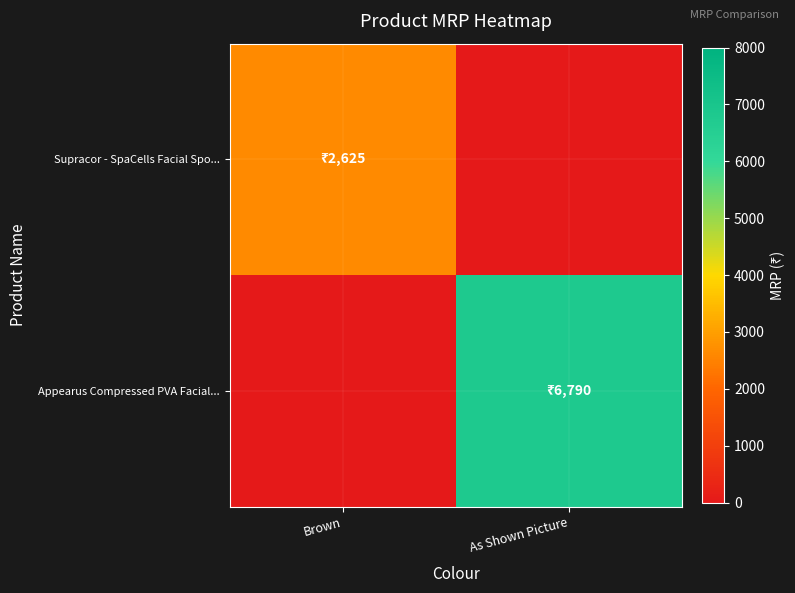

Rank the series by their maximum value, from lowest to highest.

Supracor - SpaCells Facial Spo..., Appearus Compressed PVA Facial...